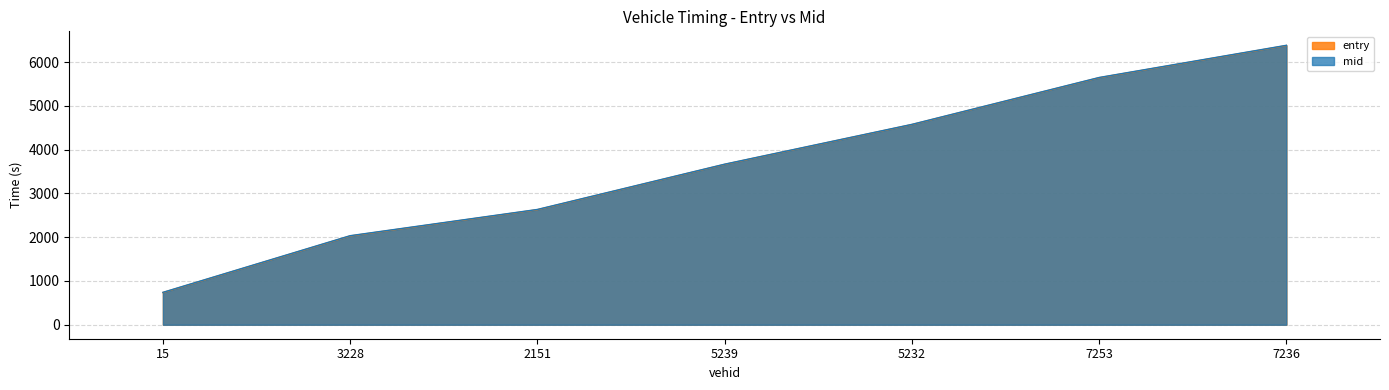

What is the difference between the second highest and minimum values in the entry series?

4910.9